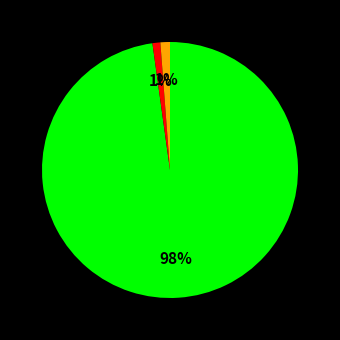

Does any single category account for the majority?

Yes